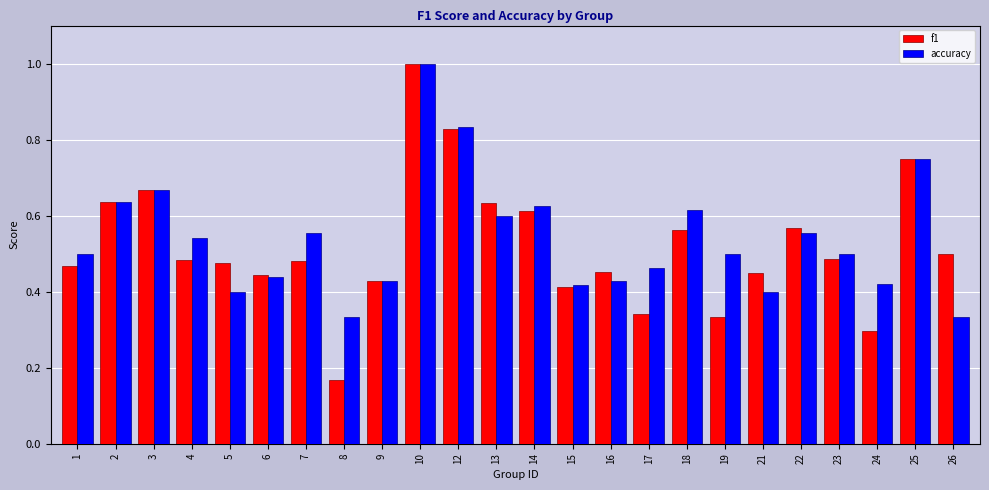

What is the sum of all f1 values?

12.5